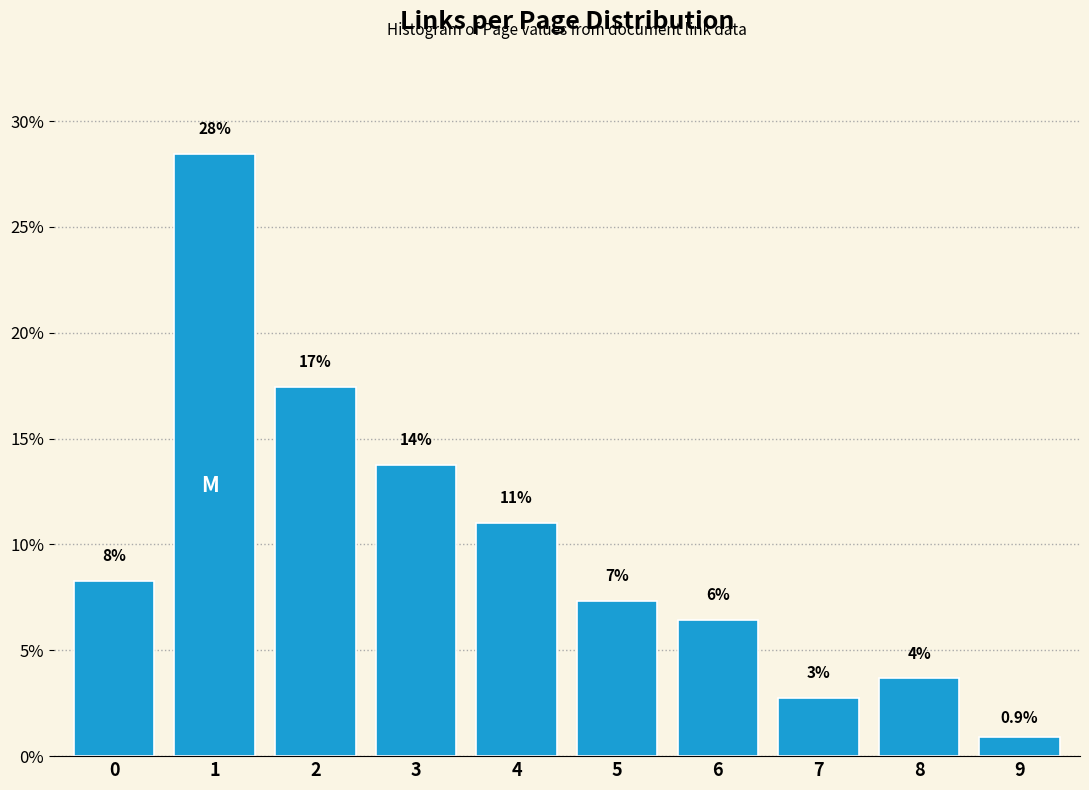

Does the chart contain any negative values?

No